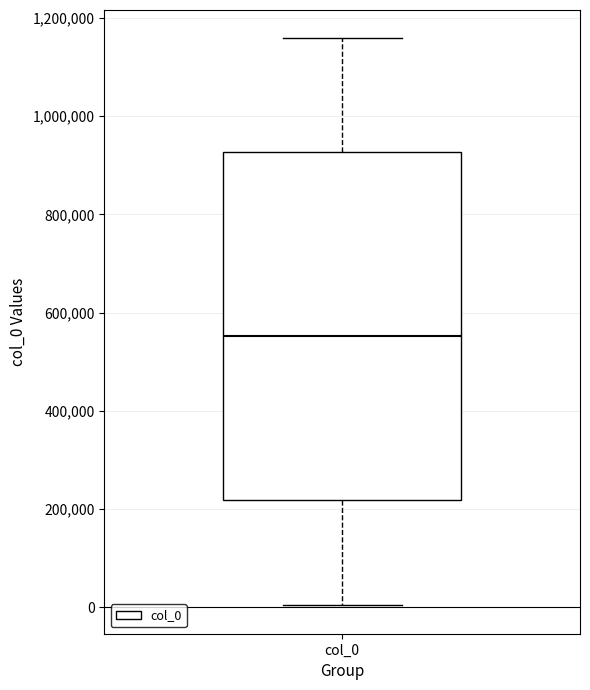

Where does the upper whisker of the box for col_0 end on the y-axis? The values are not printed on the chart, so give them approximately, as read against the axis.

1160000